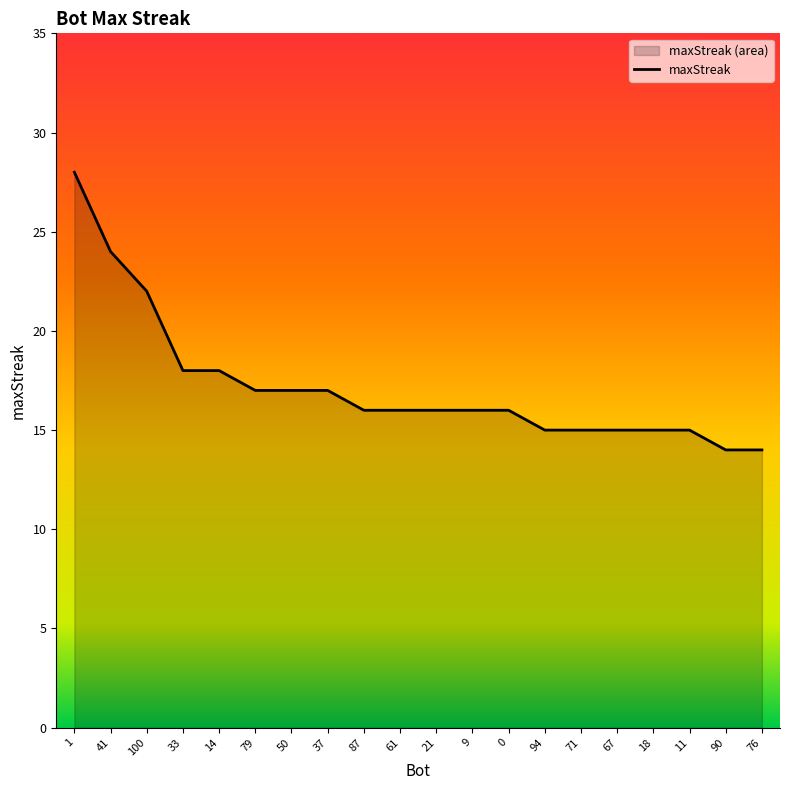

At which category does the chart reach its minimum across all series?

90